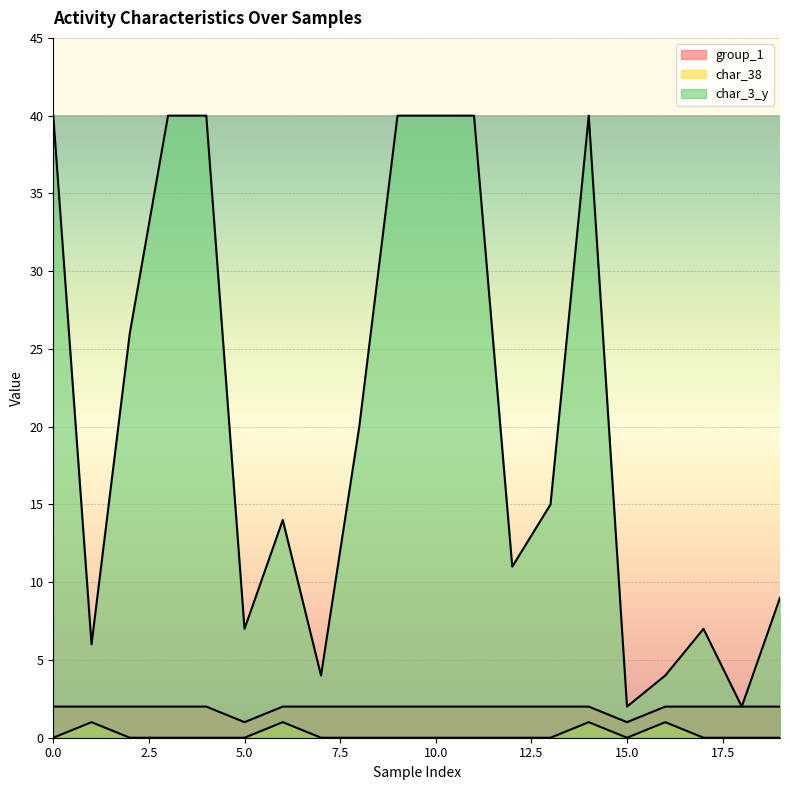

True or false: char_3_y and char_38 intersect in this chart.

False